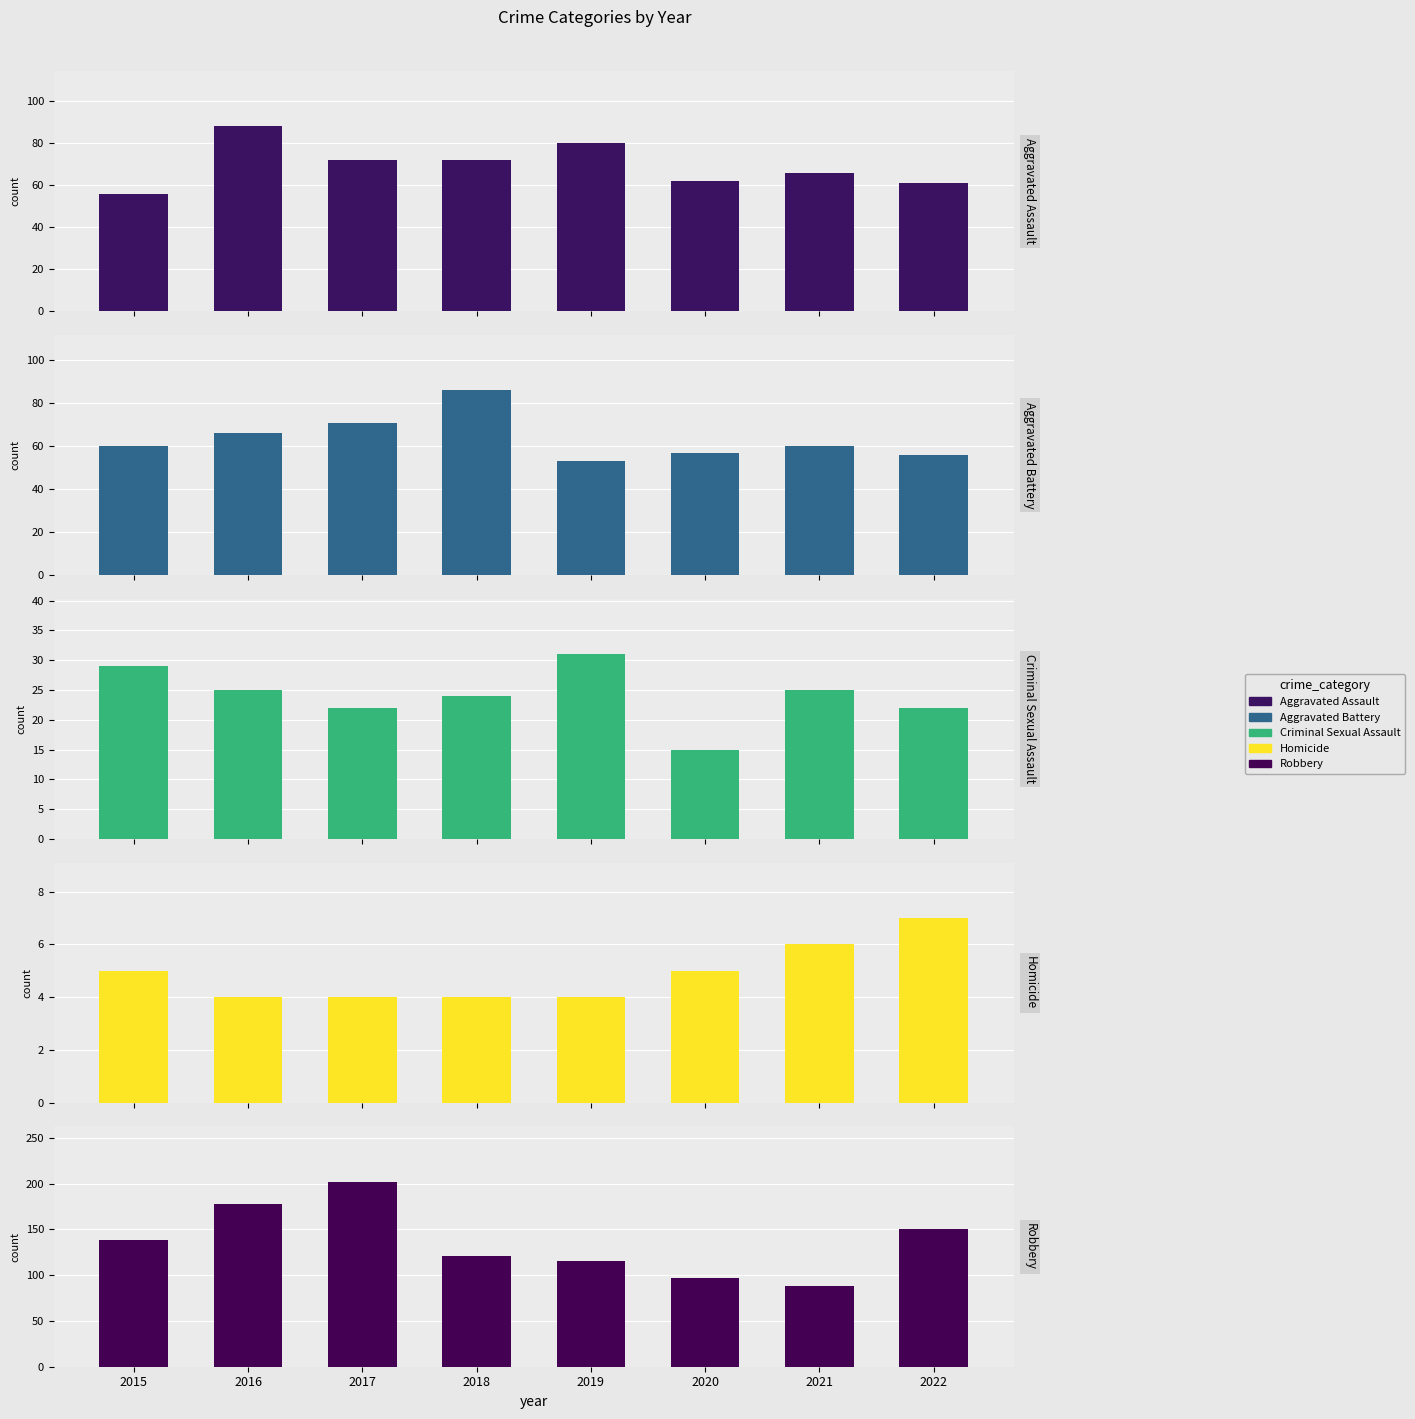

At which category is the sum across all series the highest?

2017